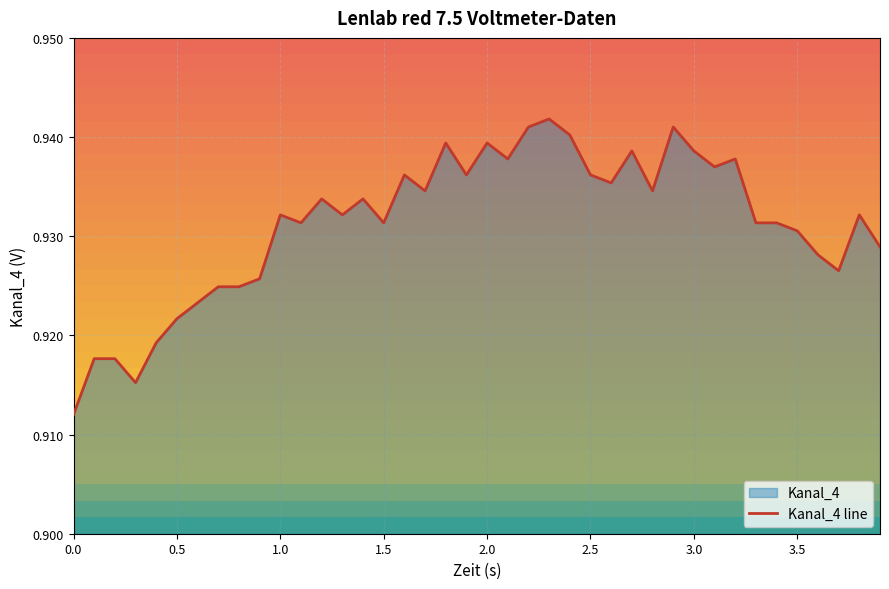

The value at 0.0 is 1.3. True or false?

False